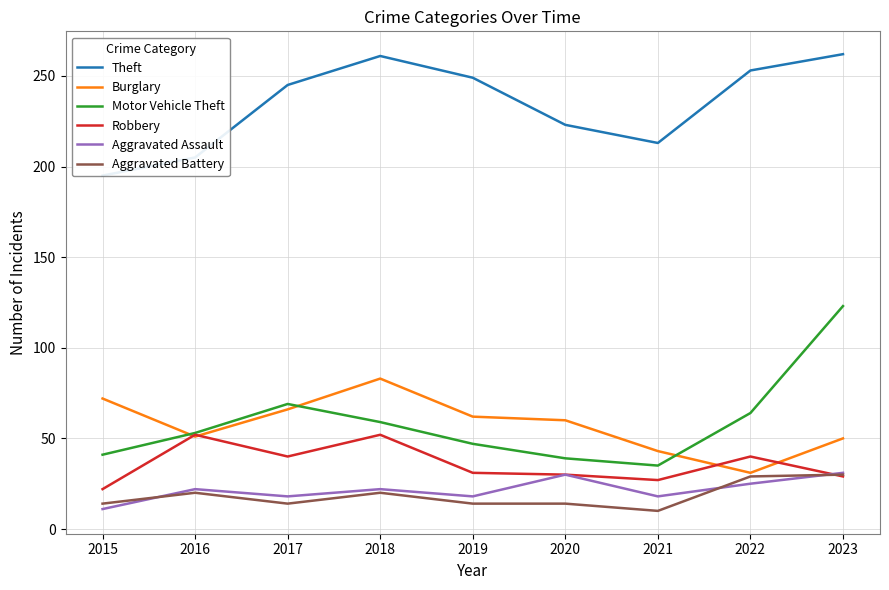

What is the difference between the maximum and minimum values in the Aggravated Battery series?

20